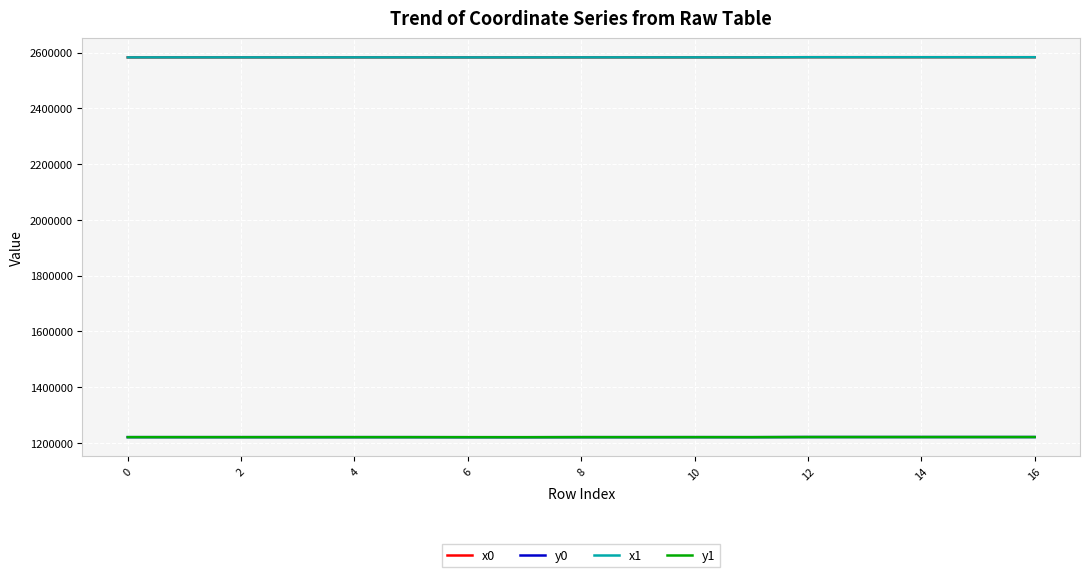

How many categories are shown in the chart?

17